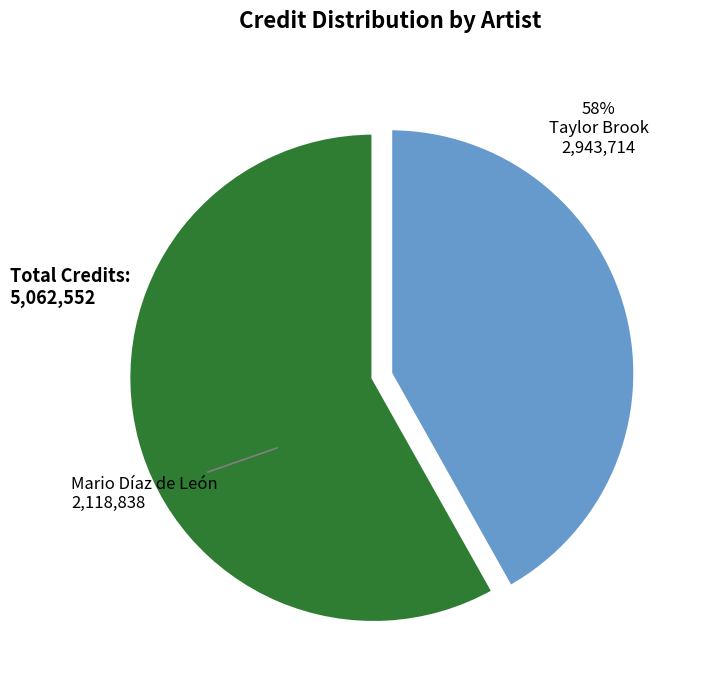

Is there a majority slice in this chart?

Yes